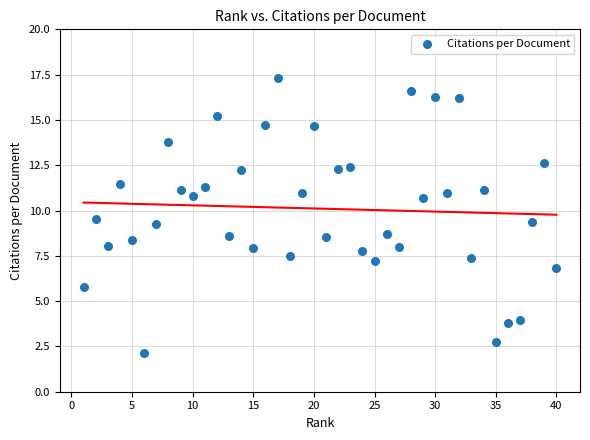

What is the range of X values (max minus min)?

39.0